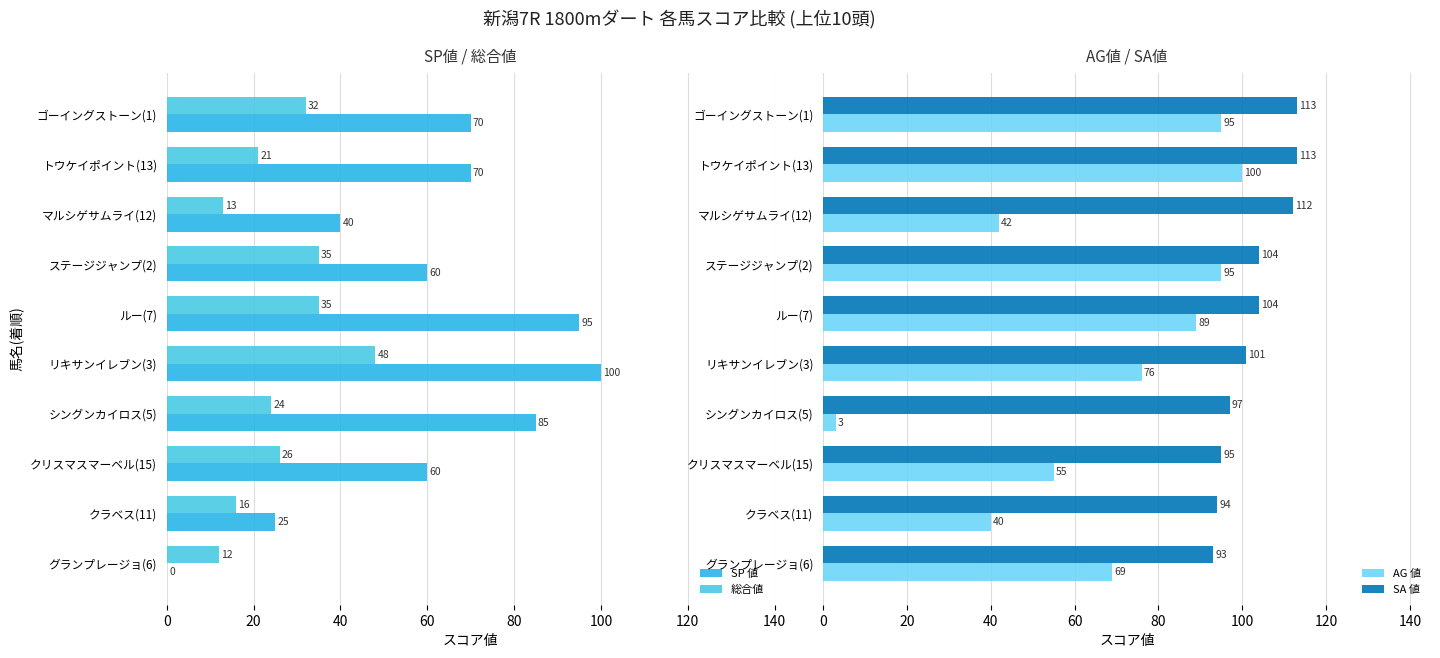

Which series has the largest total across all categories?

SA 値